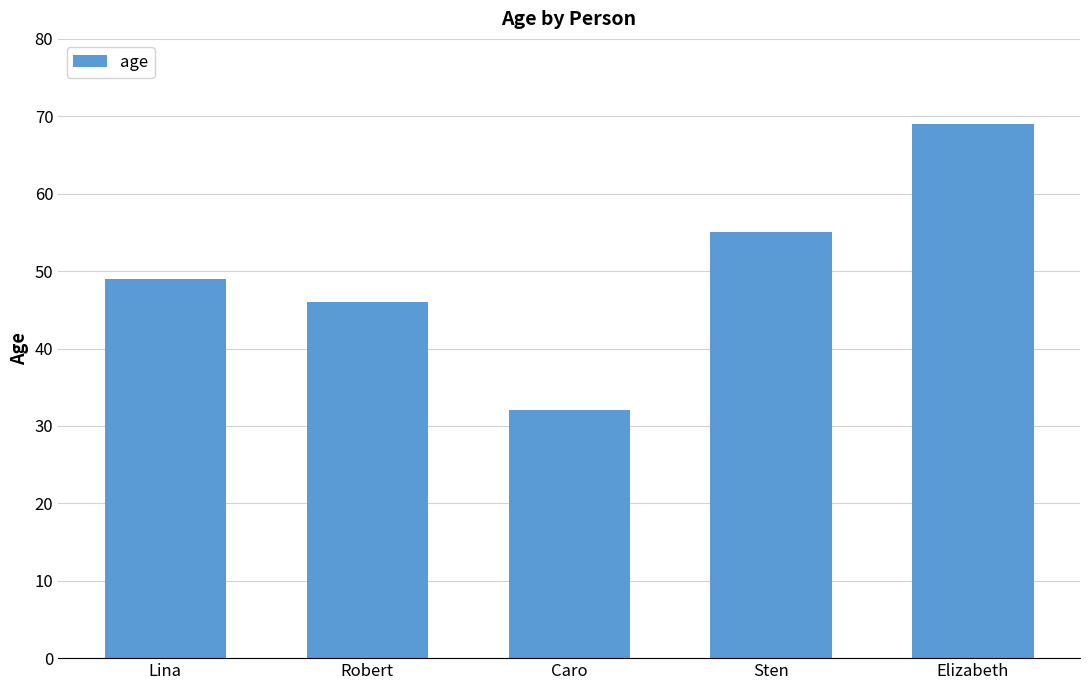

How many bars are there in total?

5